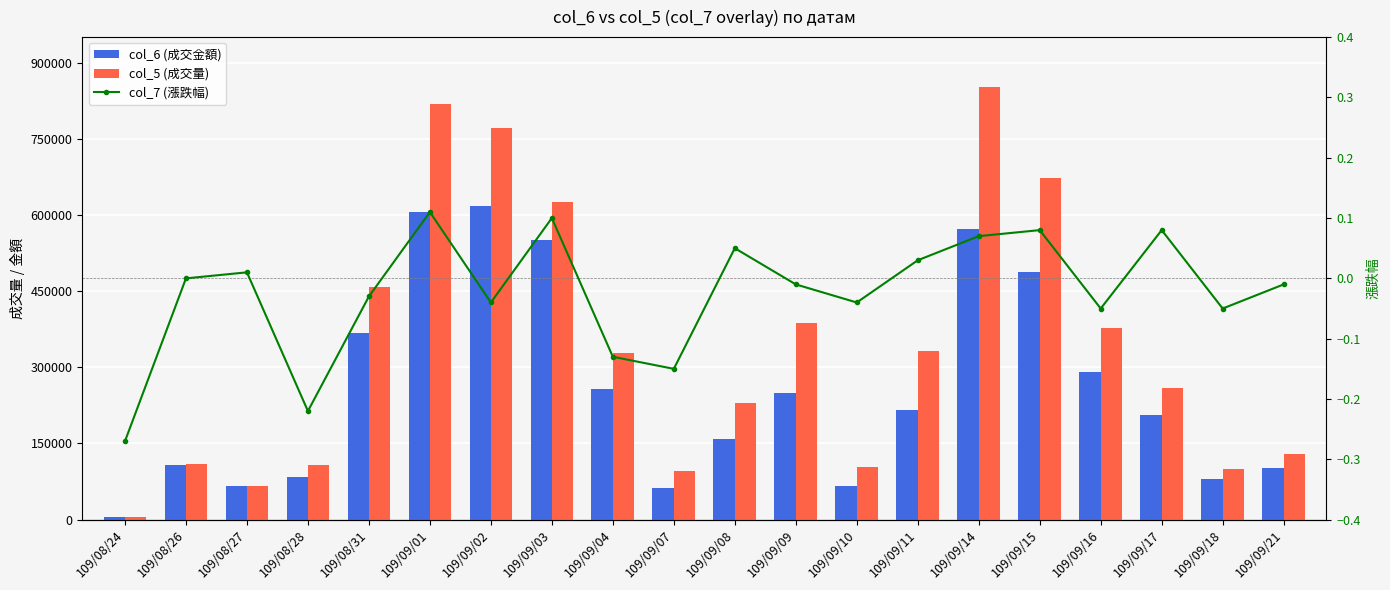

Which has a higher value, 109/09/16 or 109/09/11?

109/09/16